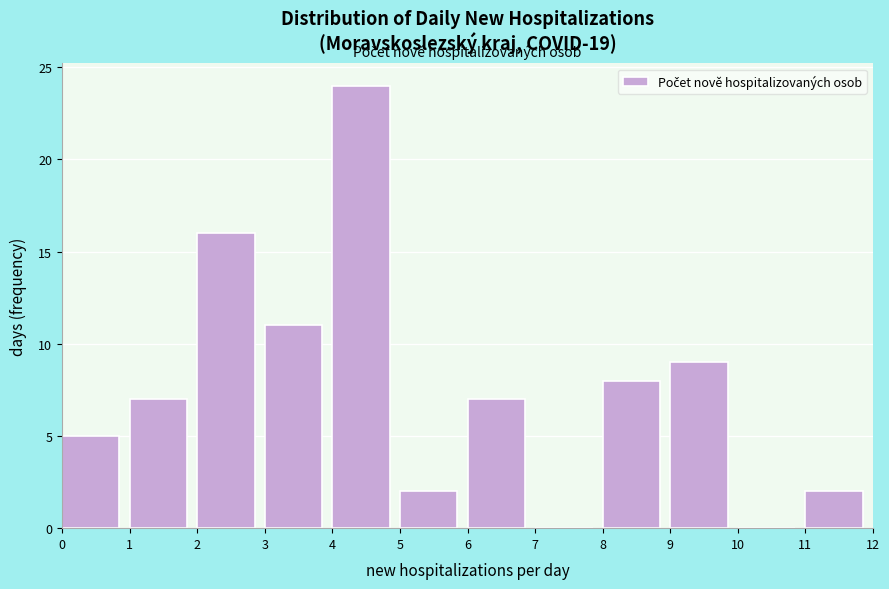

Which range on the x-axis has the tallest bar?

4 to 5